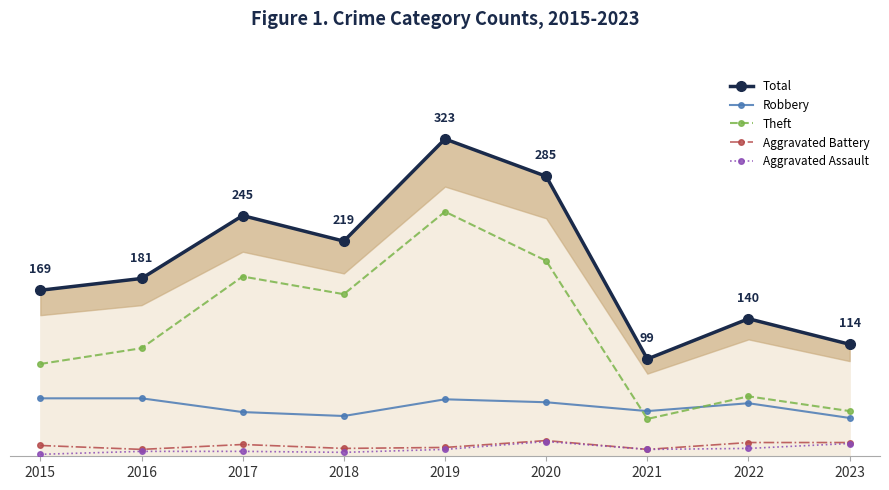

Which series changed the most between 2016 and 2019?

Total